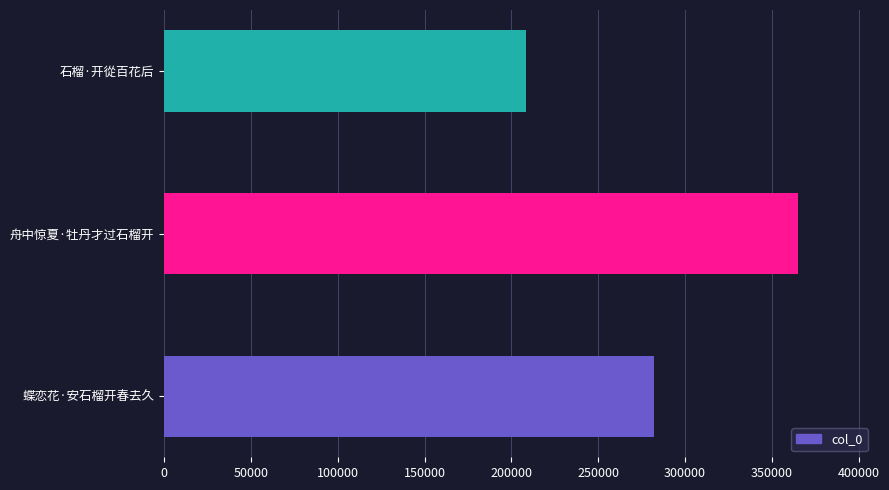

Which label corresponds to the largest value in the chart?

舟中惊夏·牡丹才过石榴开